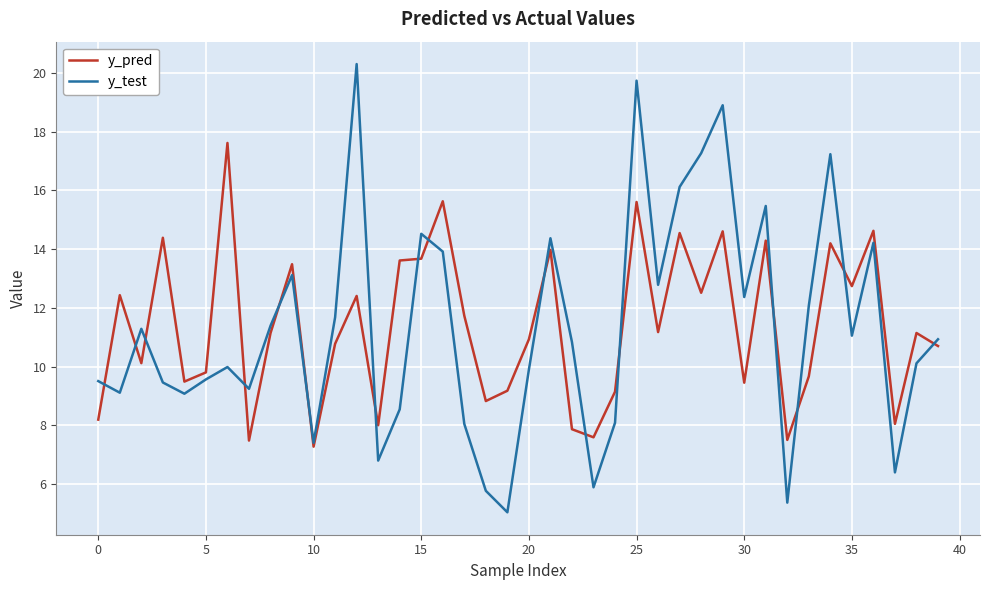

Which series has the widest spread of values?

y_test